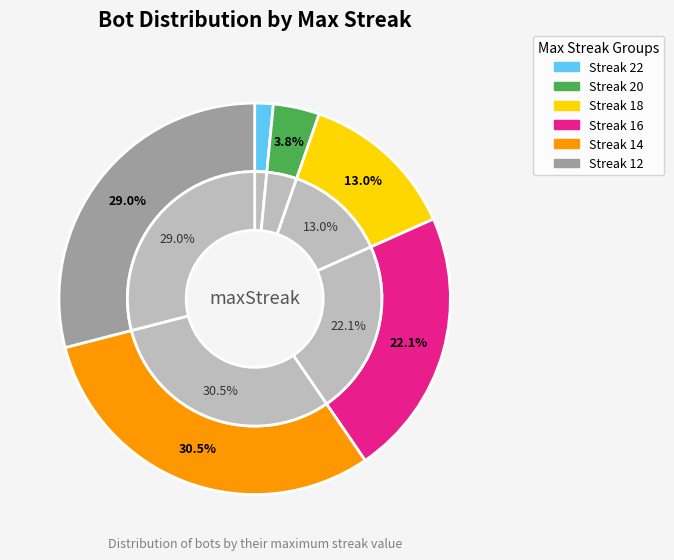

To the nearest percent, what is the combined percentage of 14 and 20?

34%